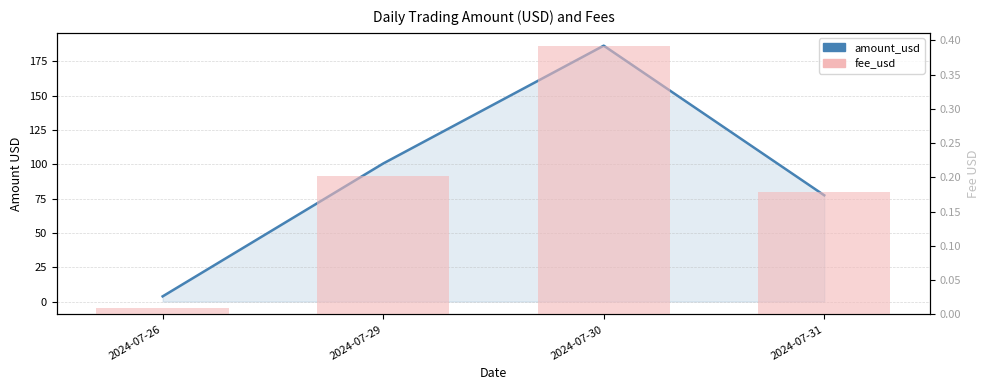

Between 2024-07-26 and 2024-07-30, which series saw the biggest shift?

amount_usd